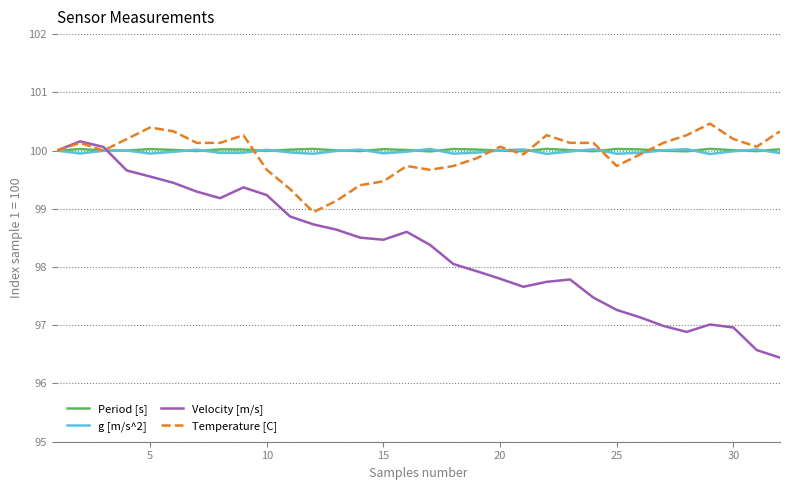

What is the highest value of the Period [s] series?

100.0